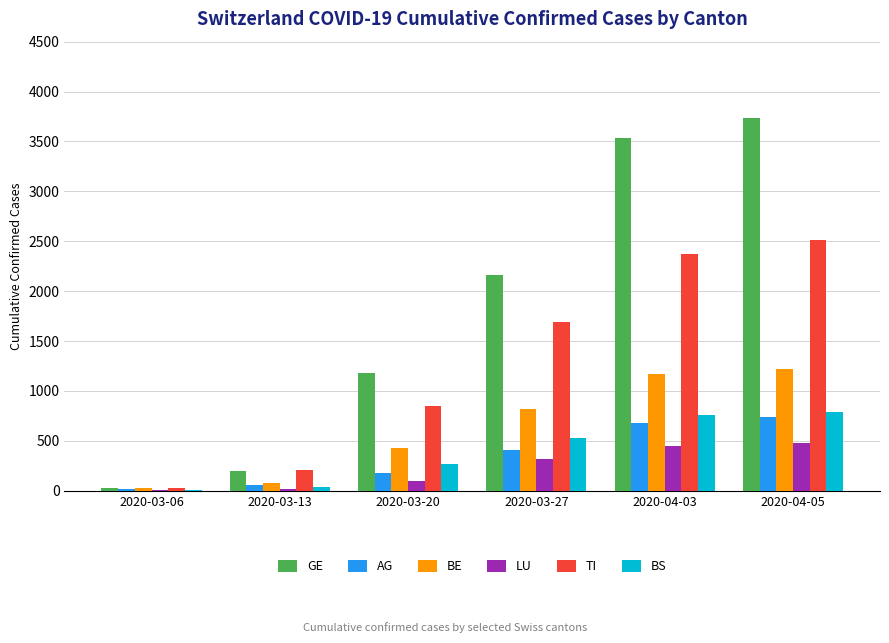

Which series has the largest range (max minus min)?

GE